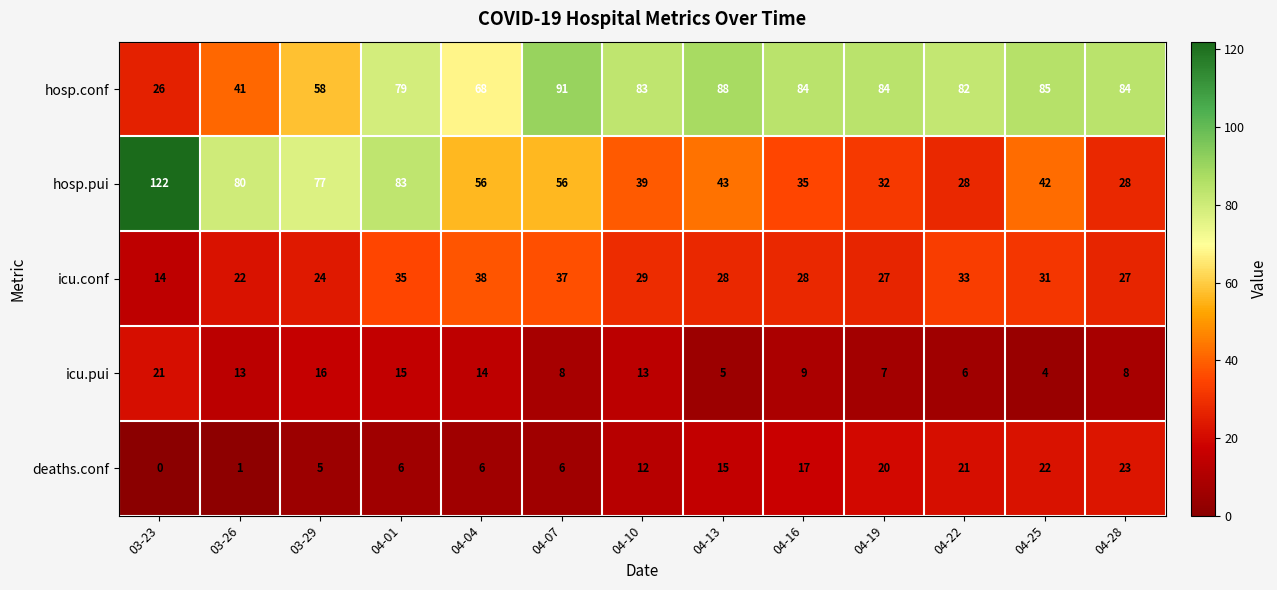

Rank the series at 04-16 from highest to lowest value.

hosp.conf, hosp.pui, icu.conf, deaths.conf, icu.pui